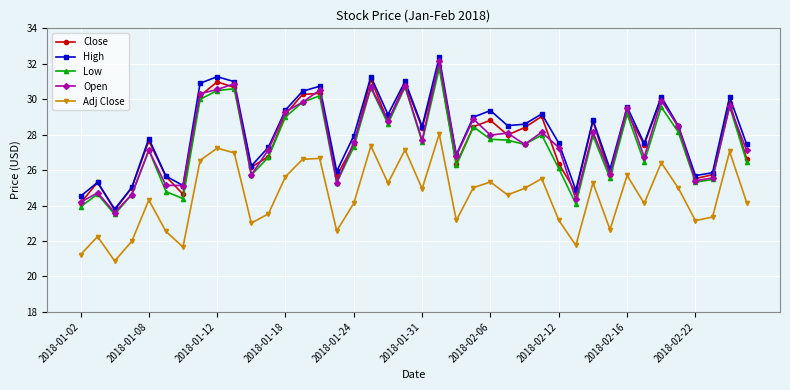

True or false: Adj Close has more than 0 interior local peaks.

True